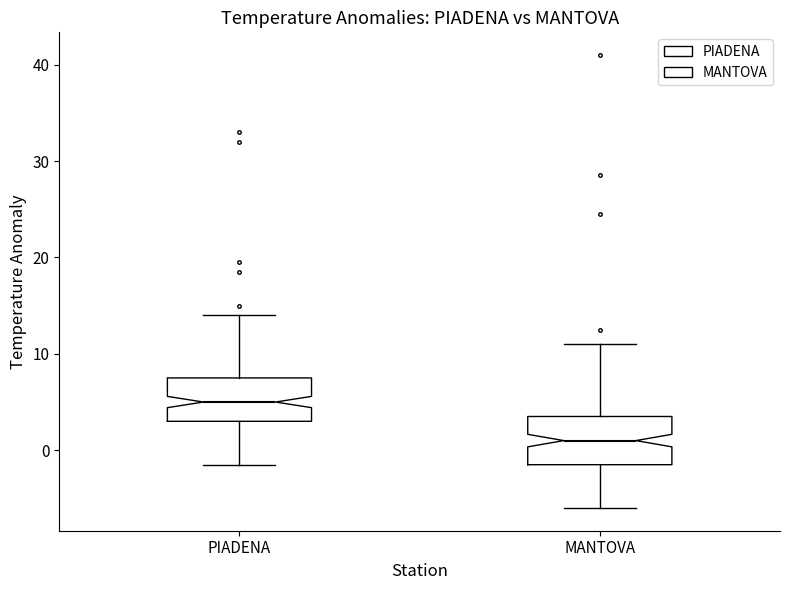

Which box's median line is the lowest?

MANTOVA